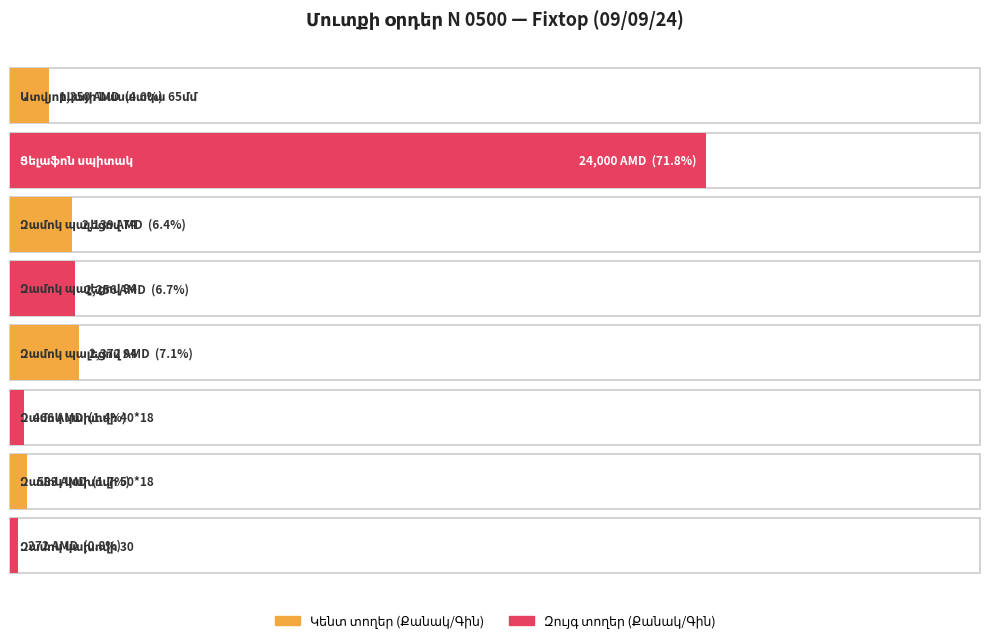

Is it true that the value at Զամոկ կախովի 40*18 is 466?

True